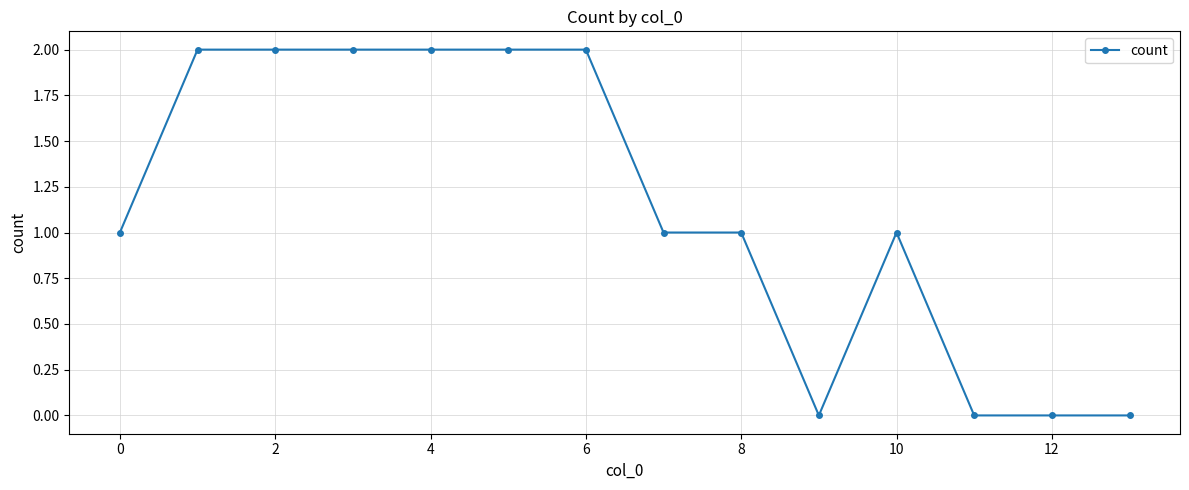

Reading right to left, what are all the values shown in this chart?

0	0	0	1	0	1	1	2	2	2	2	2	2	1